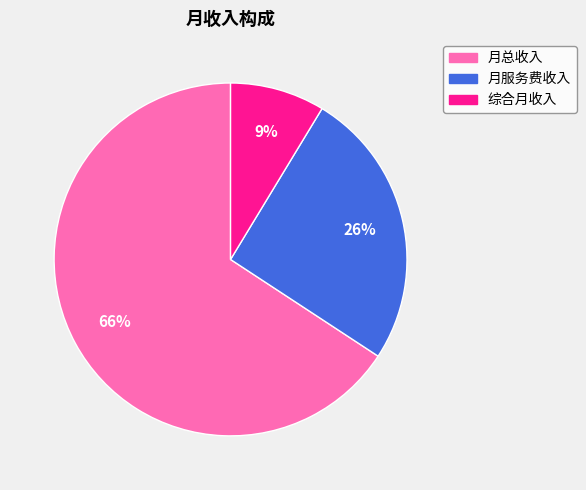

What is the largest slice in the pie chart?

月总收入